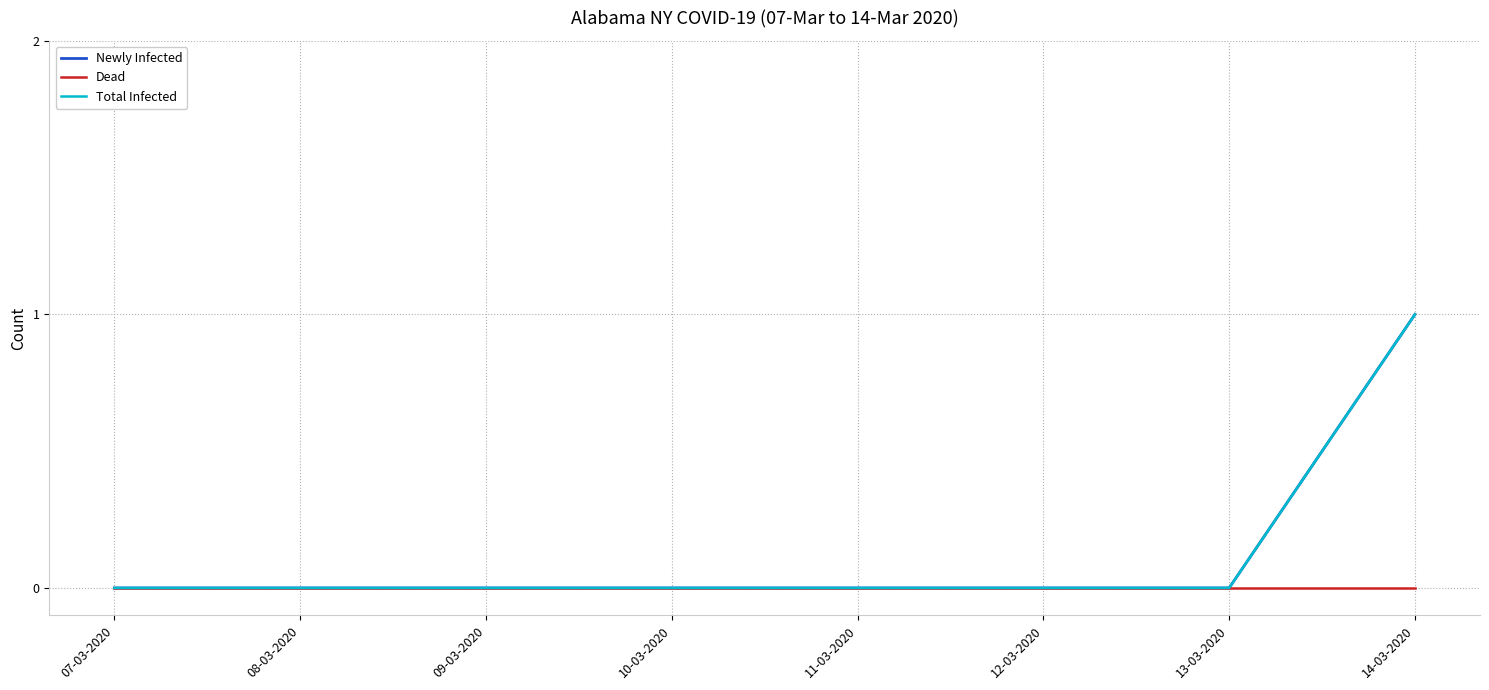

Reading left to right, what are all the values shown in this chart?

Newly Infected: 0	0	0	0	0	0	0	1
Dead: 0	0	0	0	0	0	0	0
Total Infected: 0	0	0	0	0	0	0	1